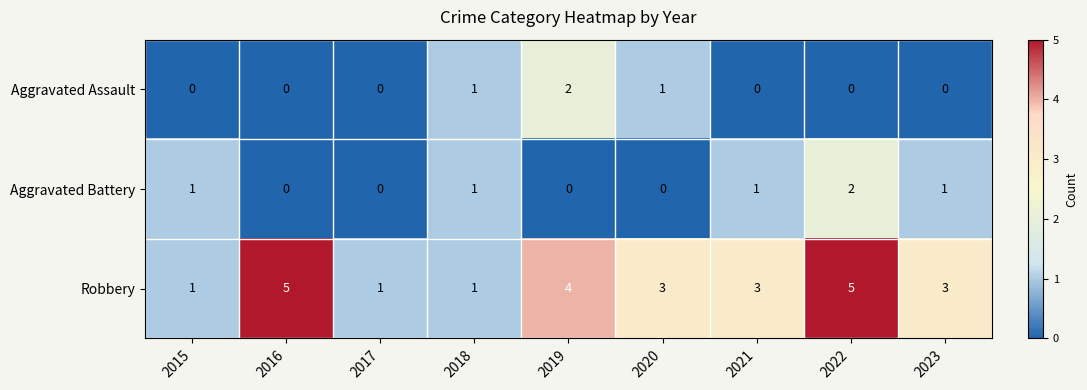

True or false: Robbery has a value of 1 at 2017.

True